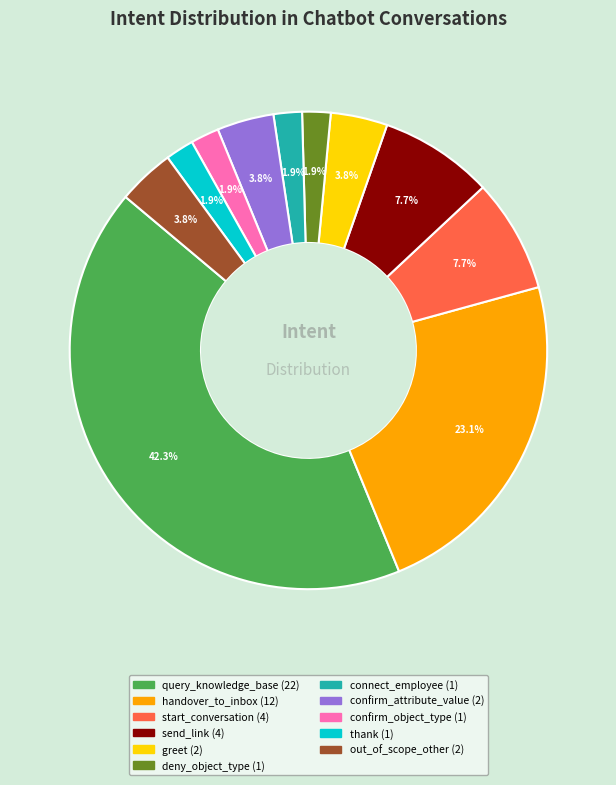

Which category has the biggest portion of the pie?

query_knowledge_base